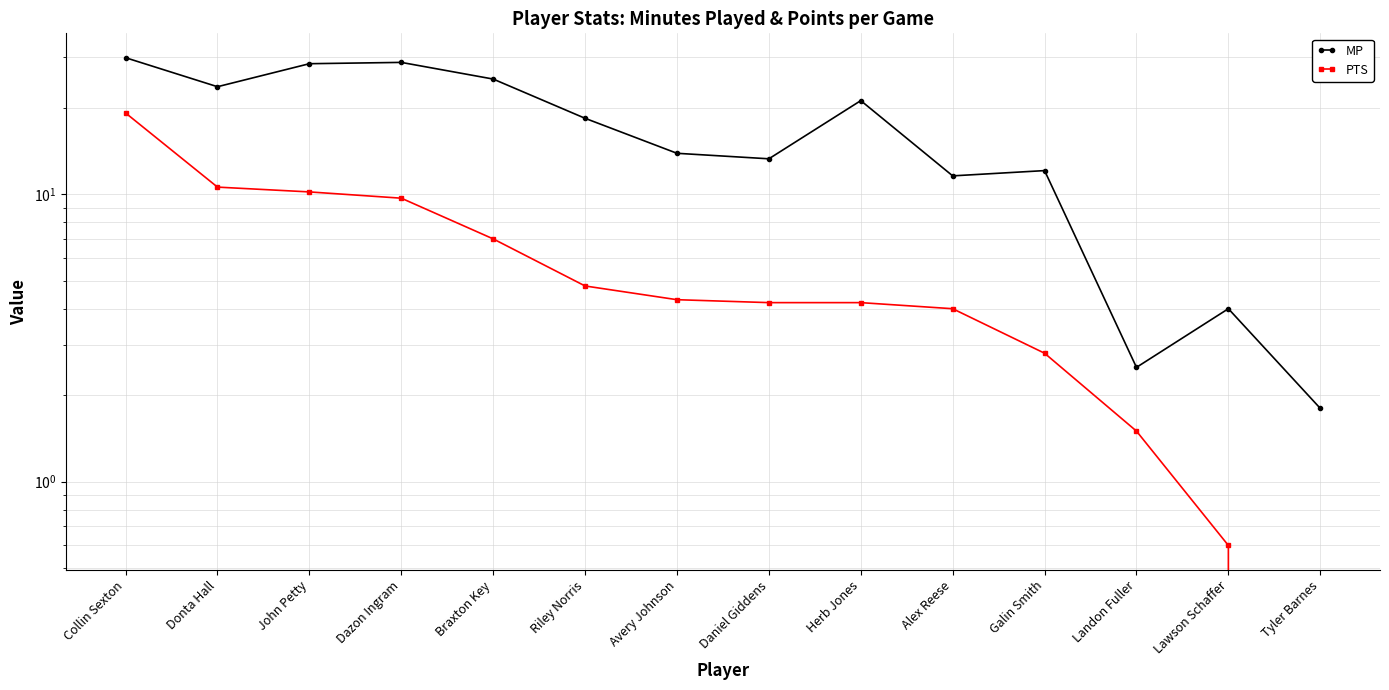

At which label is PTS closest to 9?

Dazon Ingram